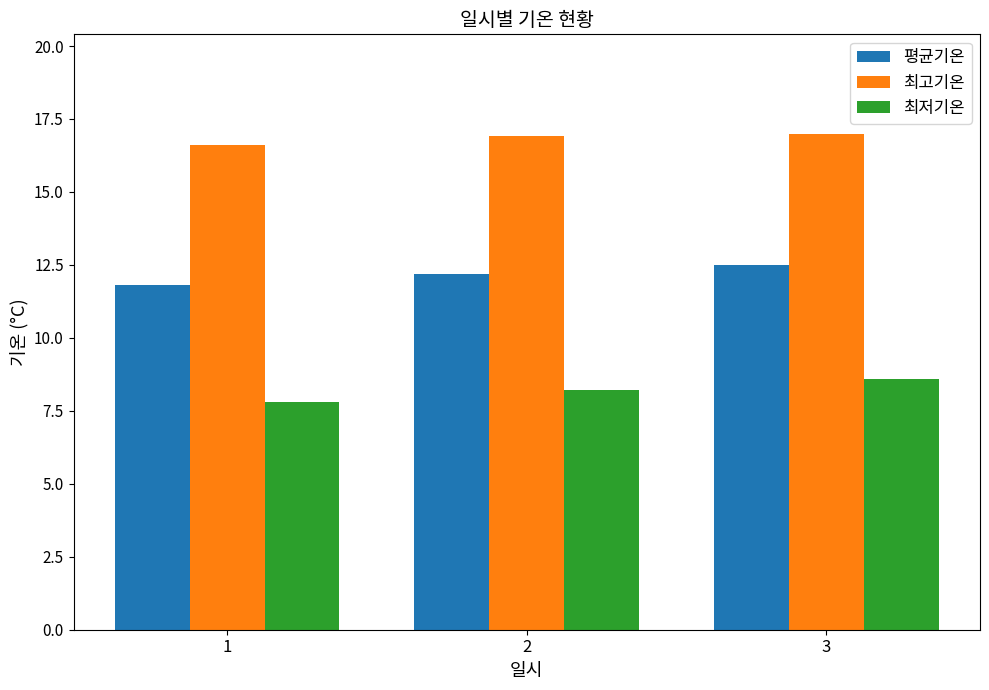

What is the minimum value for 최저기온?

7.8